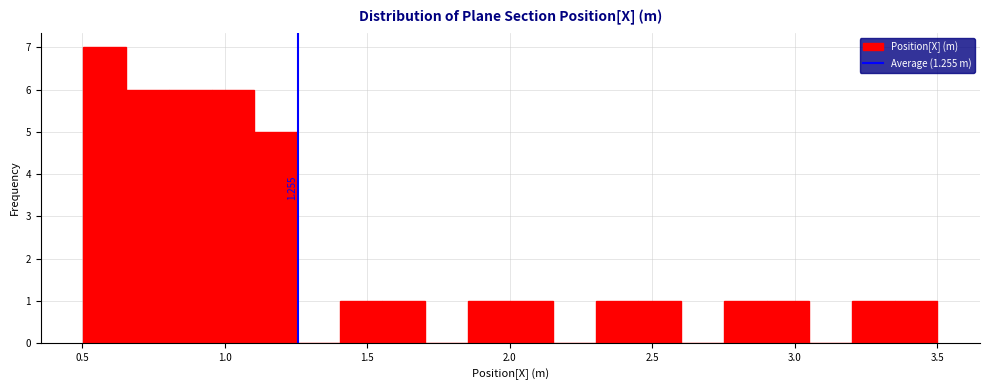

Around what value on the x-axis is the tallest bar? Give the approximate position of its centre, as read against the axis.

0.60